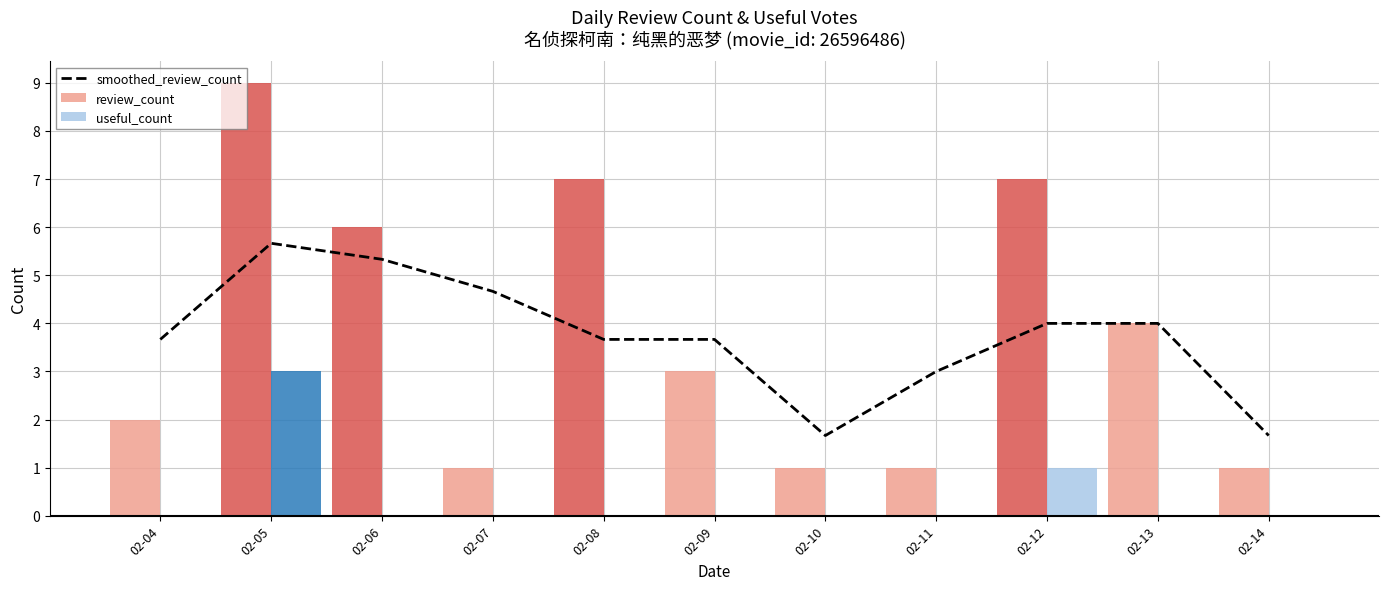

Reading right to left, transcribe all the data shown in this chart.

smoothed_review_count: 1.7	4.0	4.0	3.0	1.7	3.7	3.7	4.7	5.3	5.7	3.7
review_count: 1.0	4.0	7.0	1.0	1.0	3.0	7.0	1.0	6.0	9.0	2.0
useful_count: 0.0	0.0	1.0	0.0	0.0	0.0	0.0	0.0	0.0	3.0	0.0